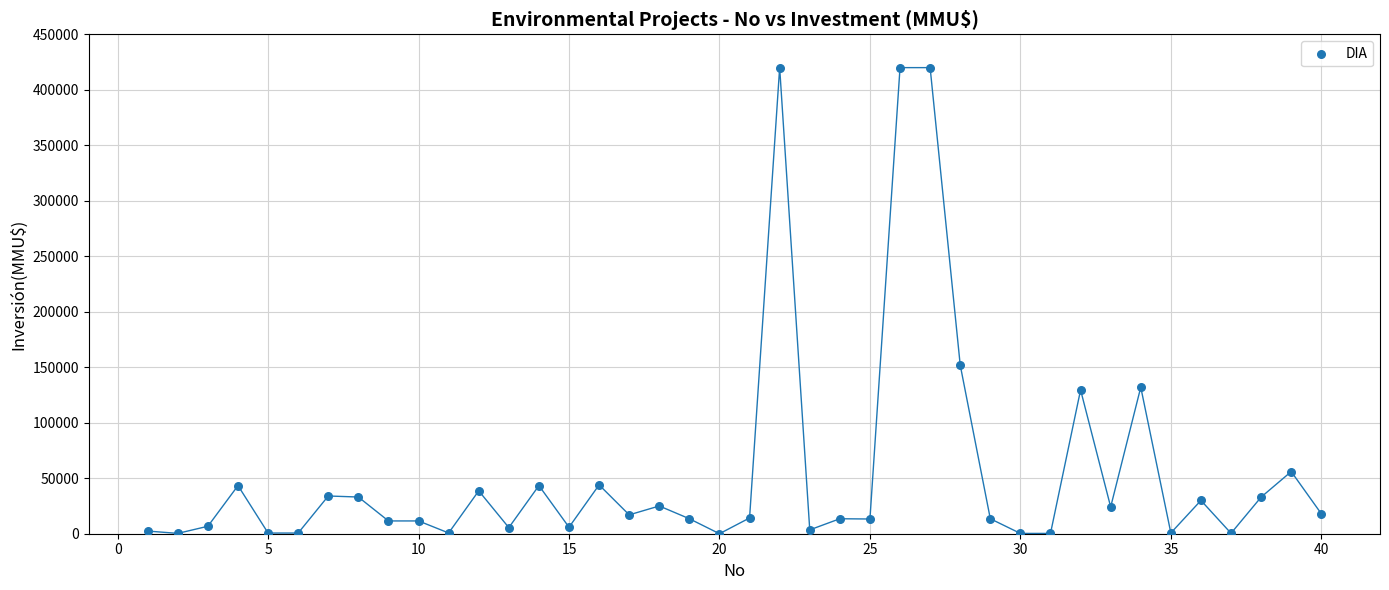

What is the range of Y values (max minus min)?

420000